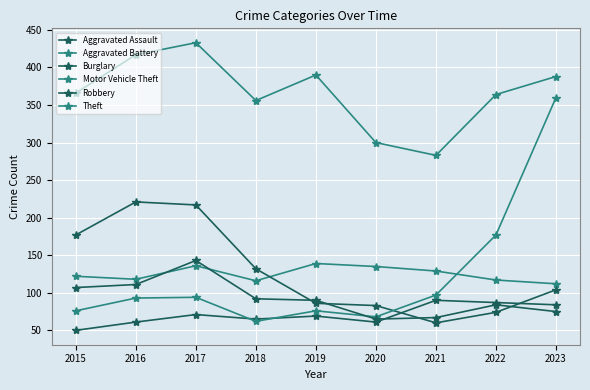

True or false: Aggravated Assault has more than 0 points higher than both neighbors.

True